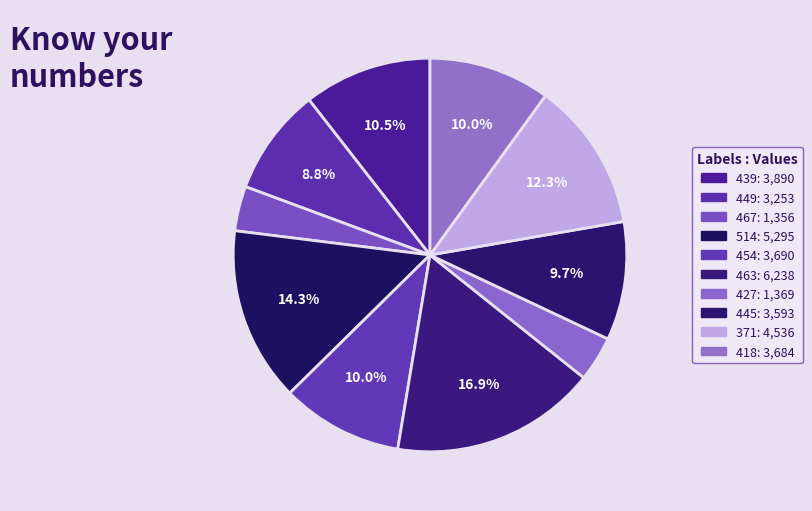

How many segments does this pie chart have?

10